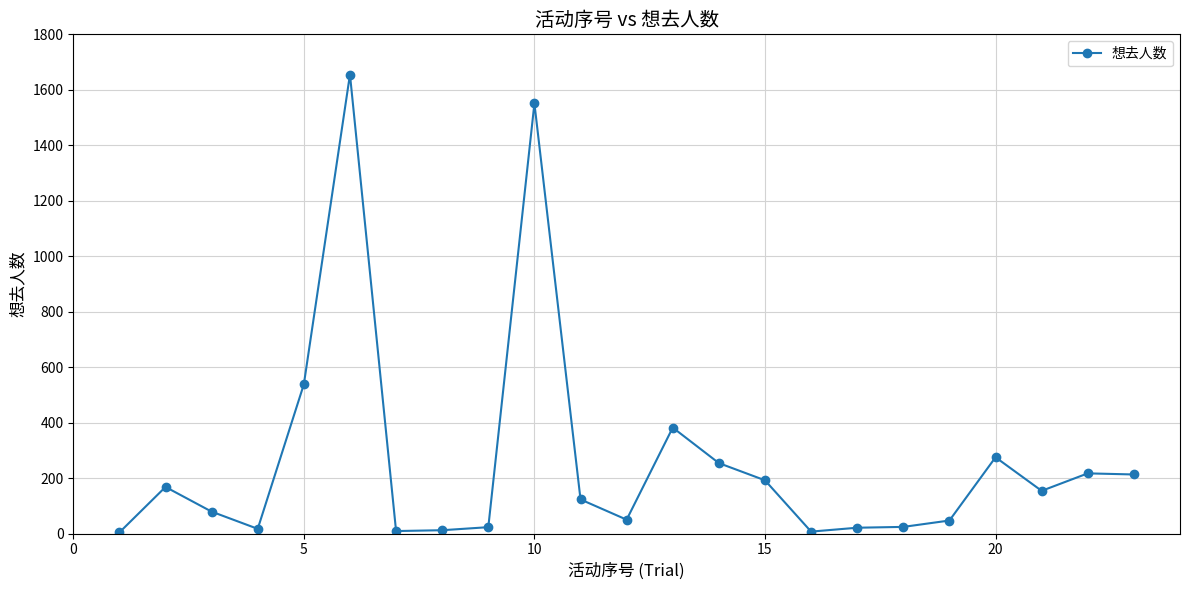

True or false: there are more than 2 points higher than both neighbors.

True